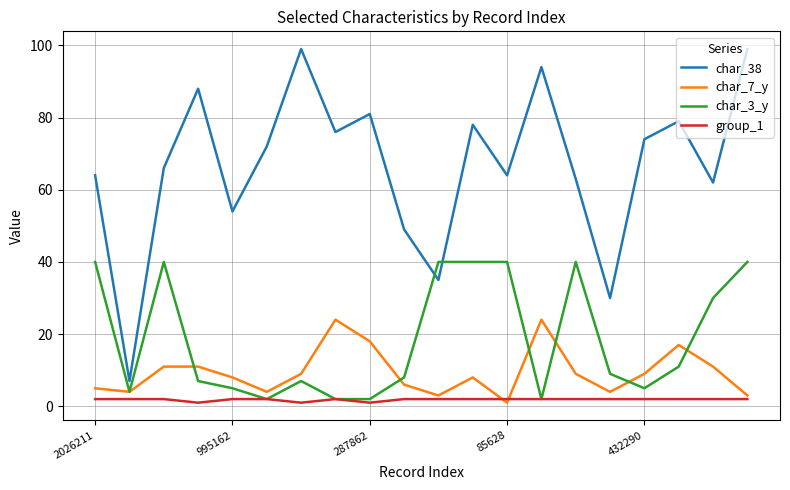

What is the greatest value displayed?

99